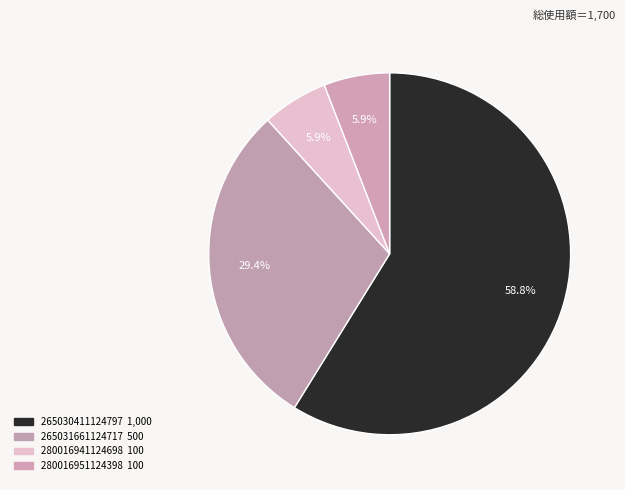

Count the number of slices in the pie.

4